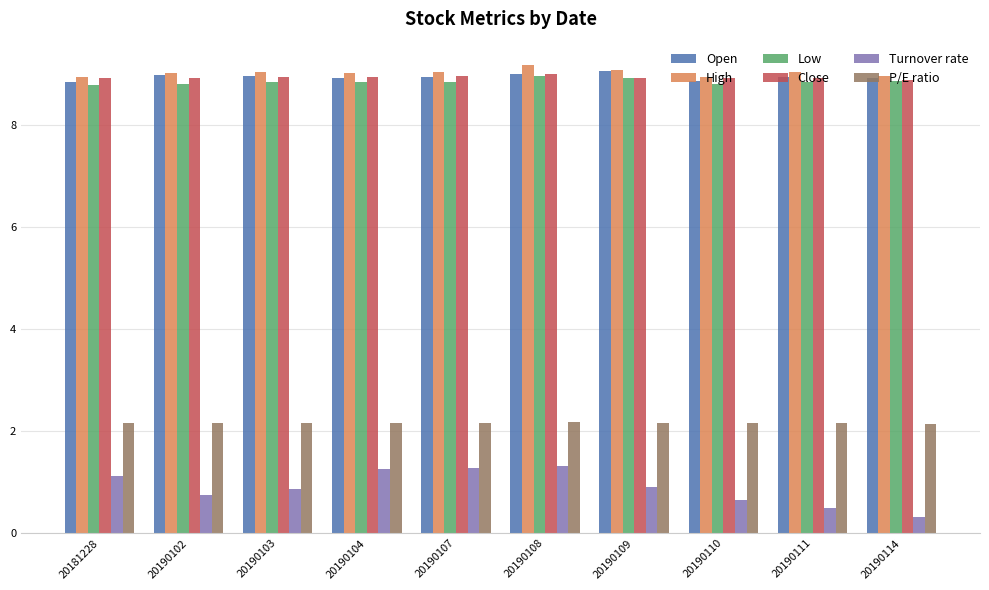

At which category does the chart reach its minimum across all series?

20190114